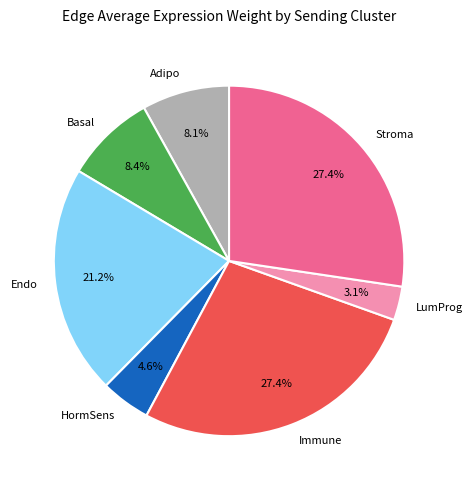

How many segments does this pie chart have?

7